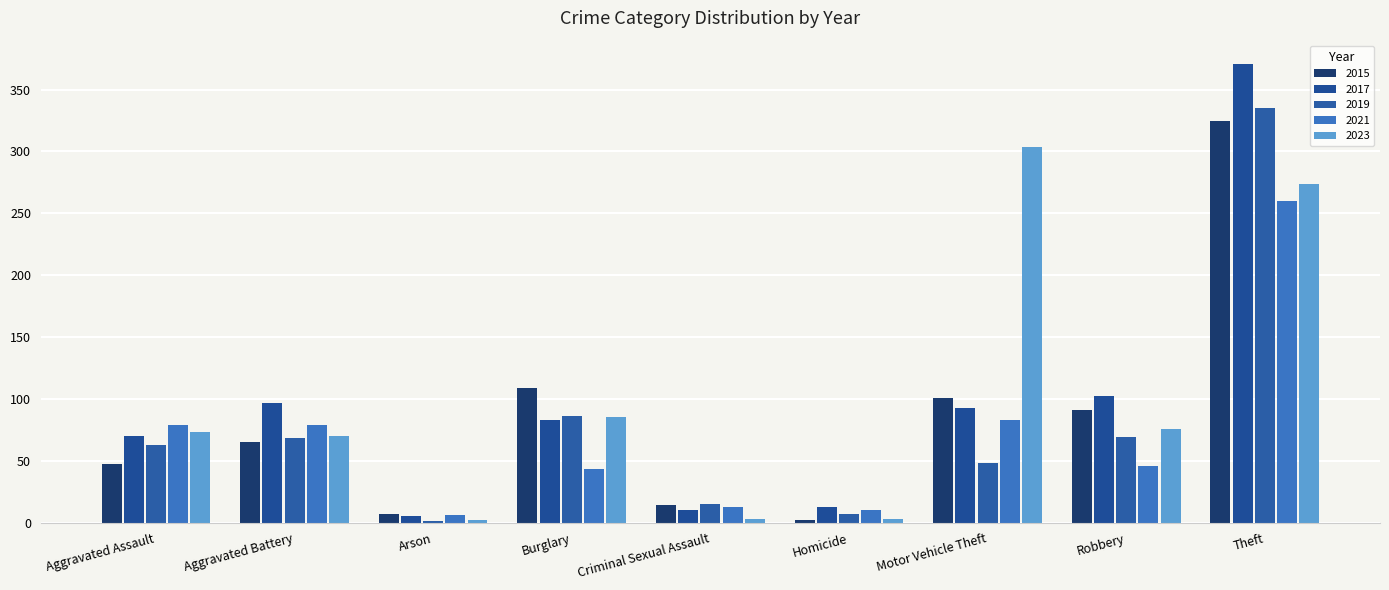

Are the bars grouped side by side (vs. stacked)?

Yes